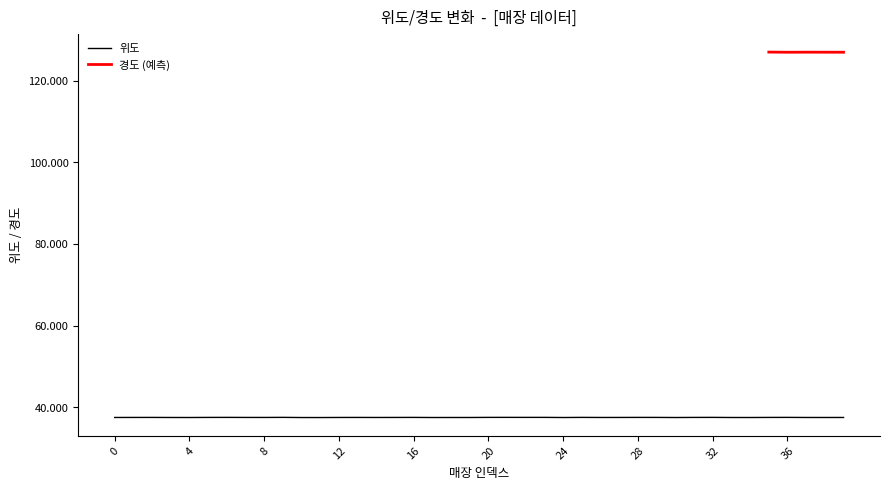

What is the minimum value shown in the chart?

37.5